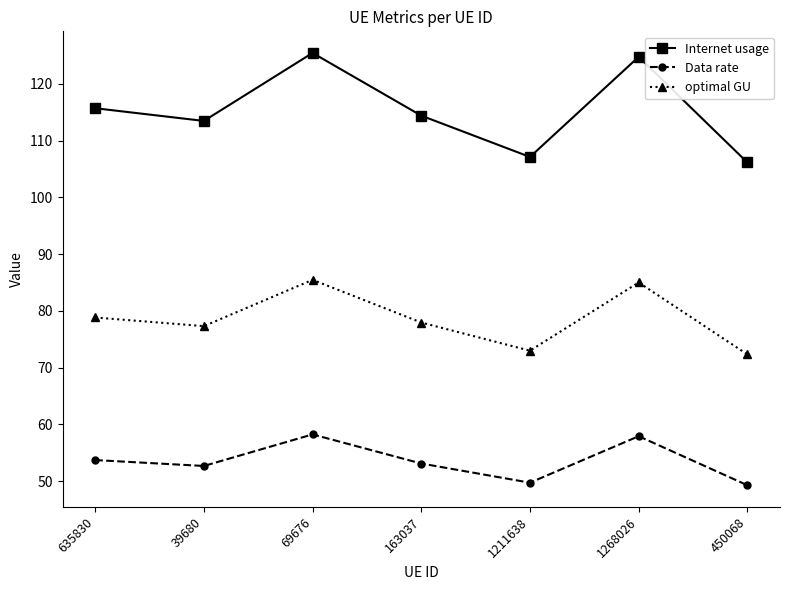

Does the chart have visible grid lines?

No